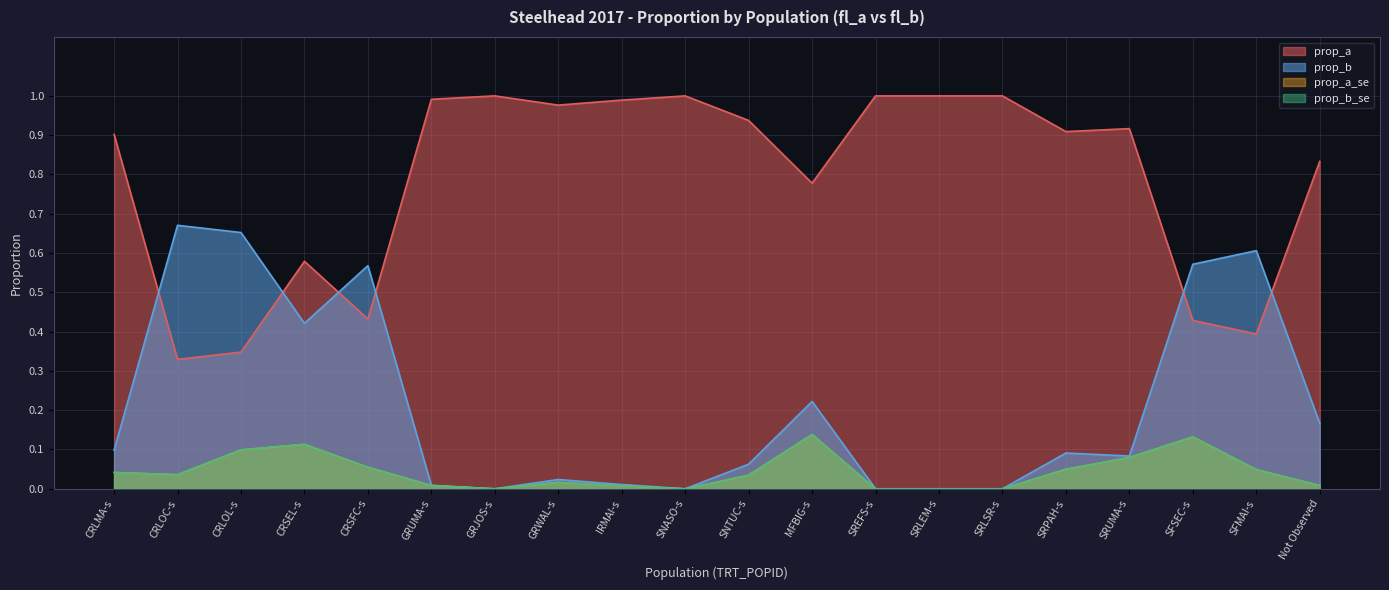

What is the approximate value of prop_b at MFBIG-s?

0.2